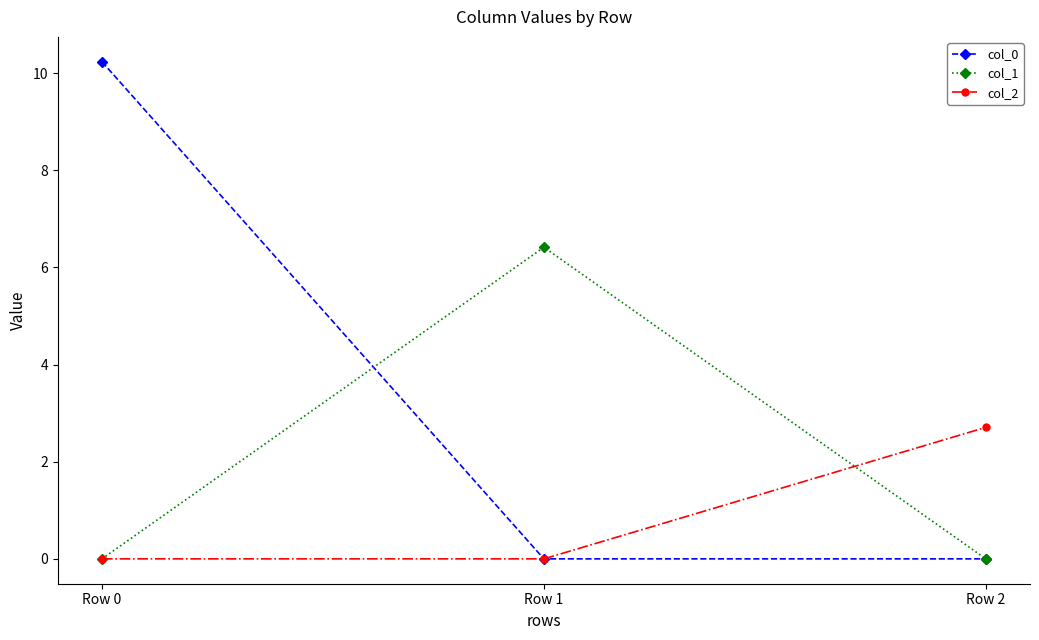

Which series changed the most between Row 1 and Row 2?

col_1